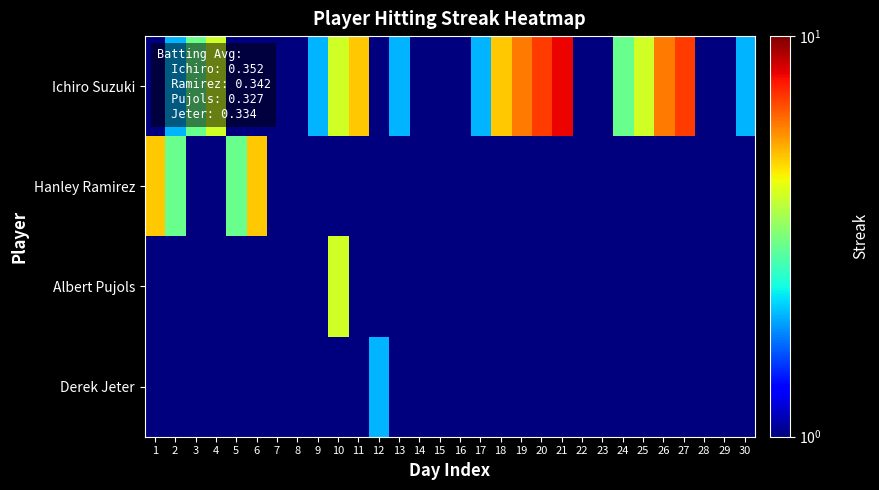

How many distinct data groups are displayed?

4